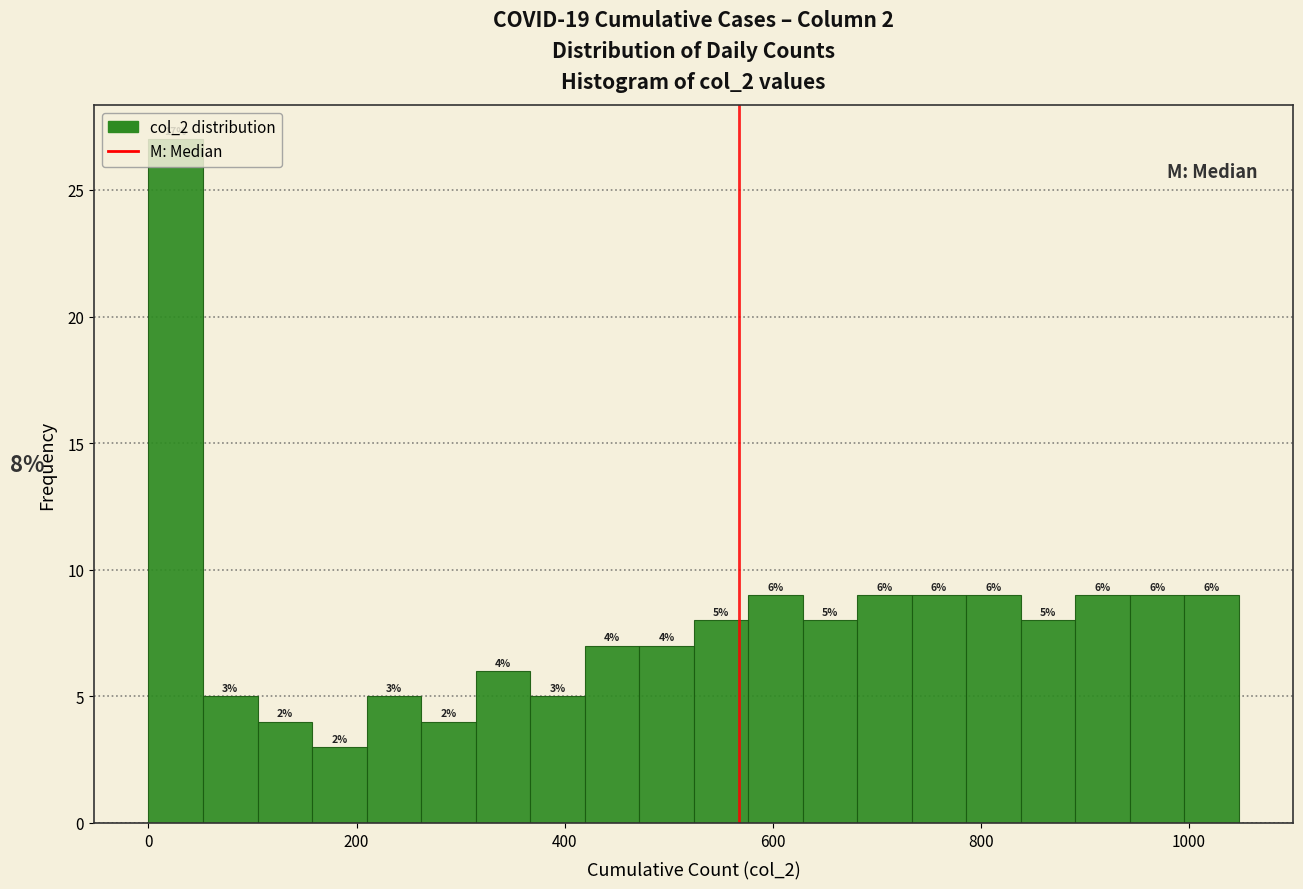

Around what value on the x-axis is the tallest bar? Give the approximate position of its centre, as read against the axis.

20